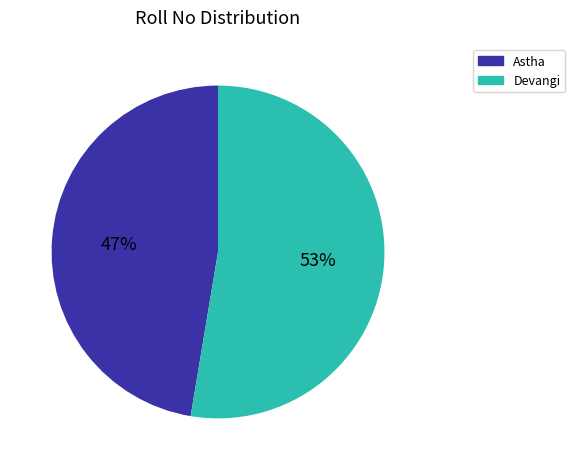

Count the number of slices in the pie.

2